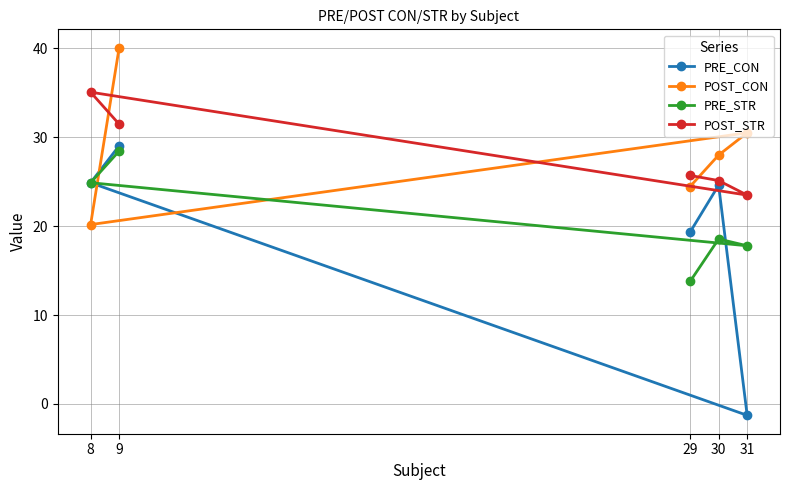

True or false: PRE_STR has more than 2 interior local peaks.

False